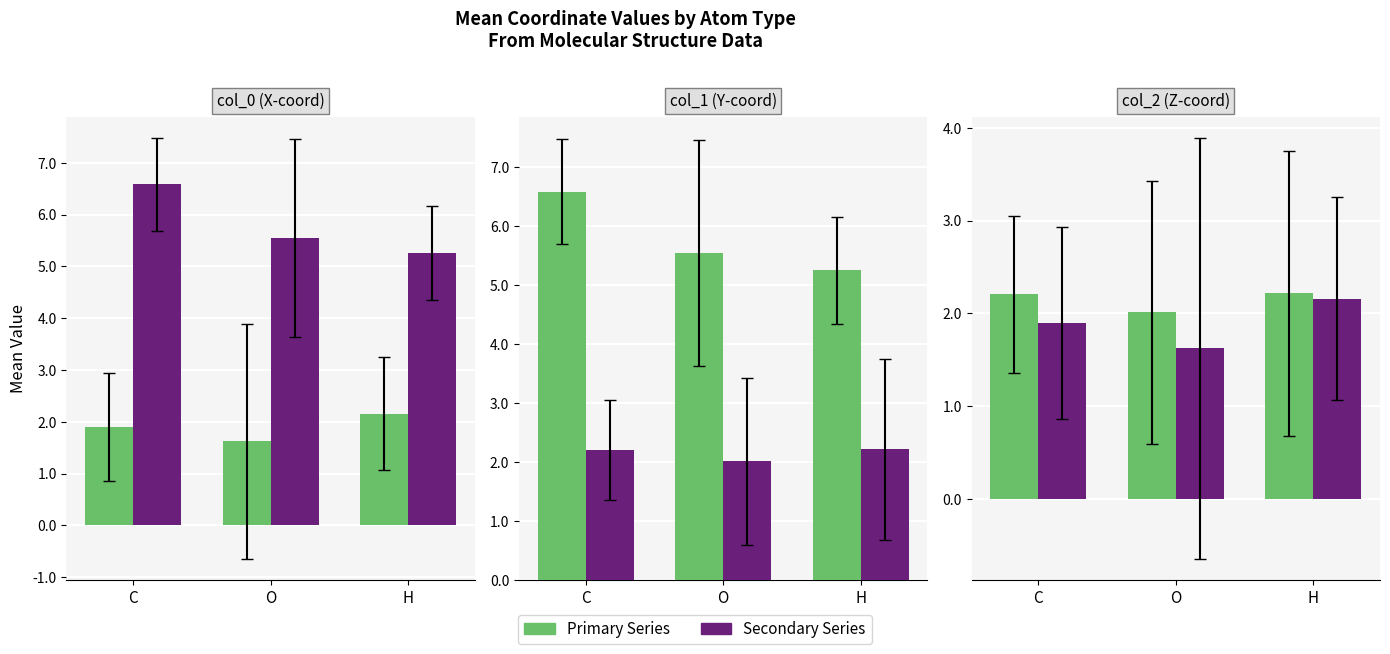

At which category is the sum across all series the highest?

H